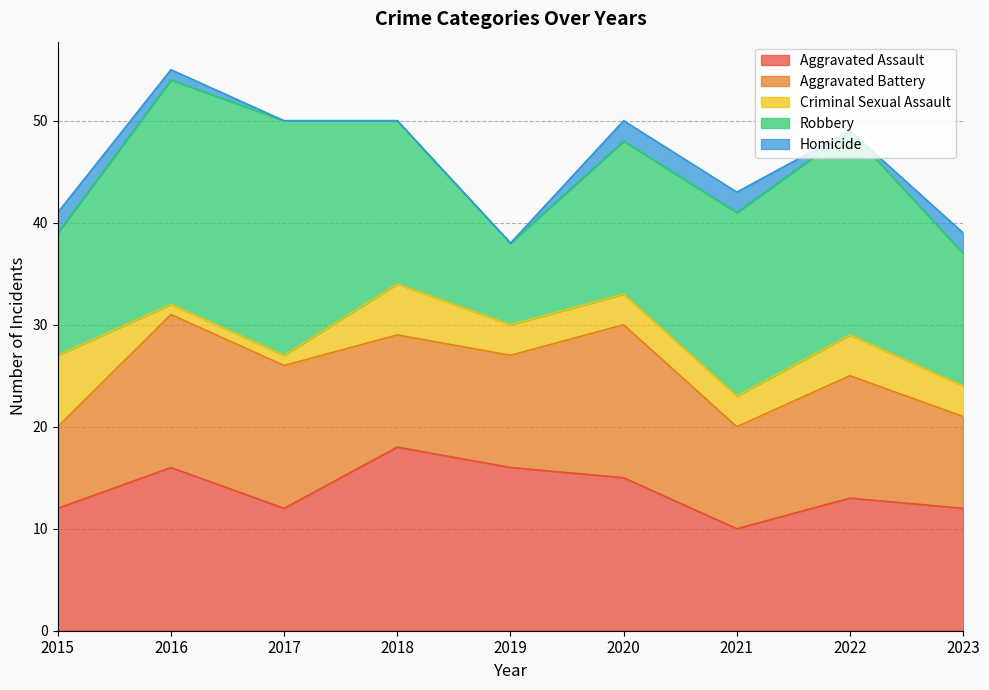

Rank the series at 2015 from highest to lowest value.

Aggravated Assault, Robbery, Aggravated Battery, Criminal Sexual Assault, Homicide